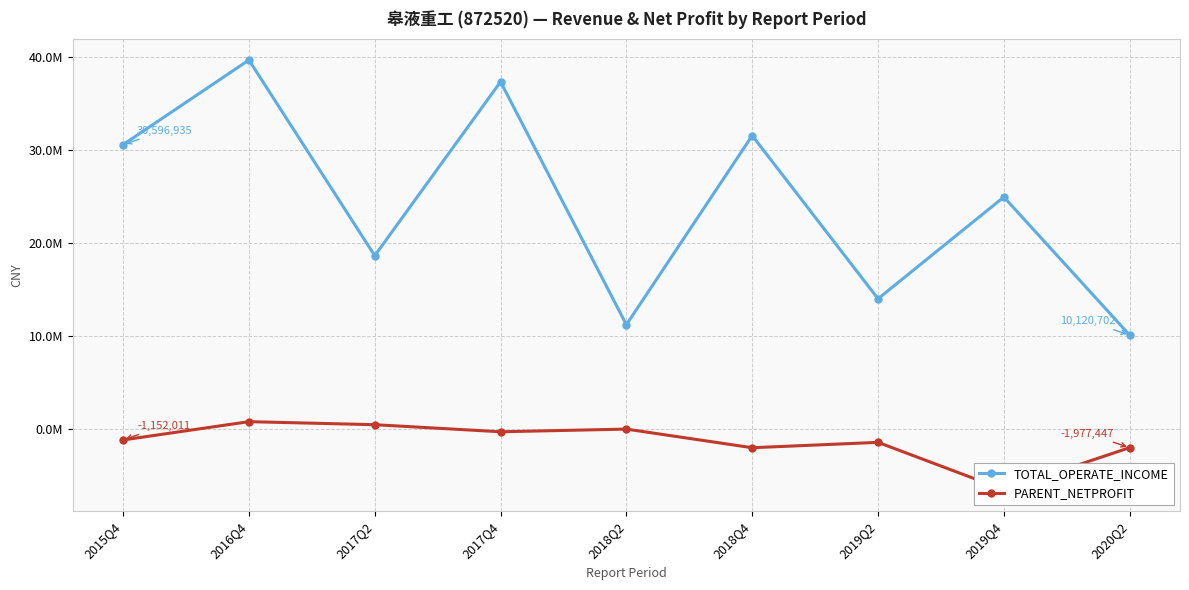

What is the total value across all series at 2017Q2?

19147918.3